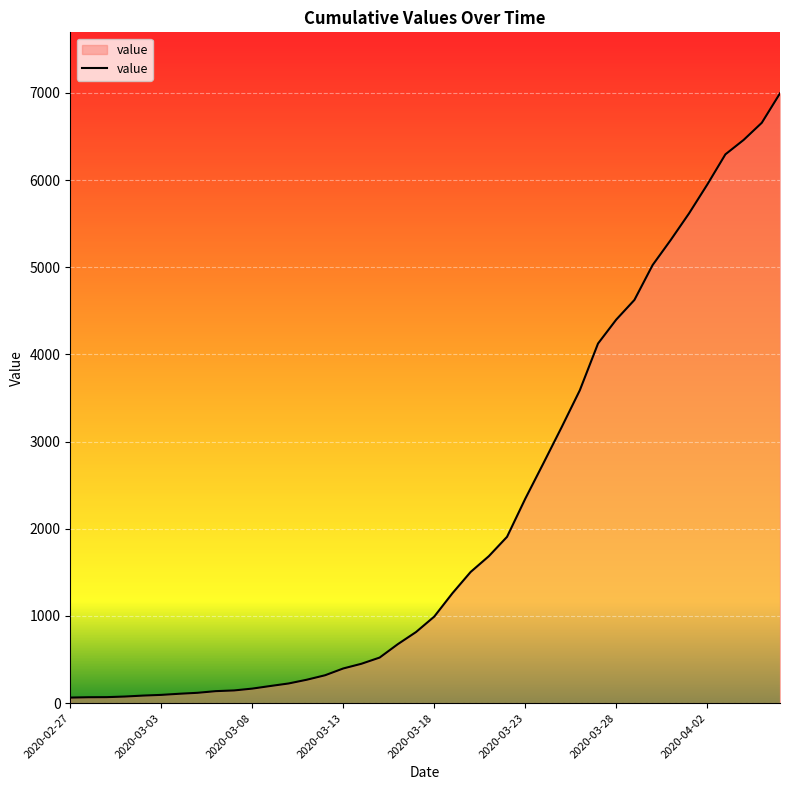

What is the greatest value displayed?

6995